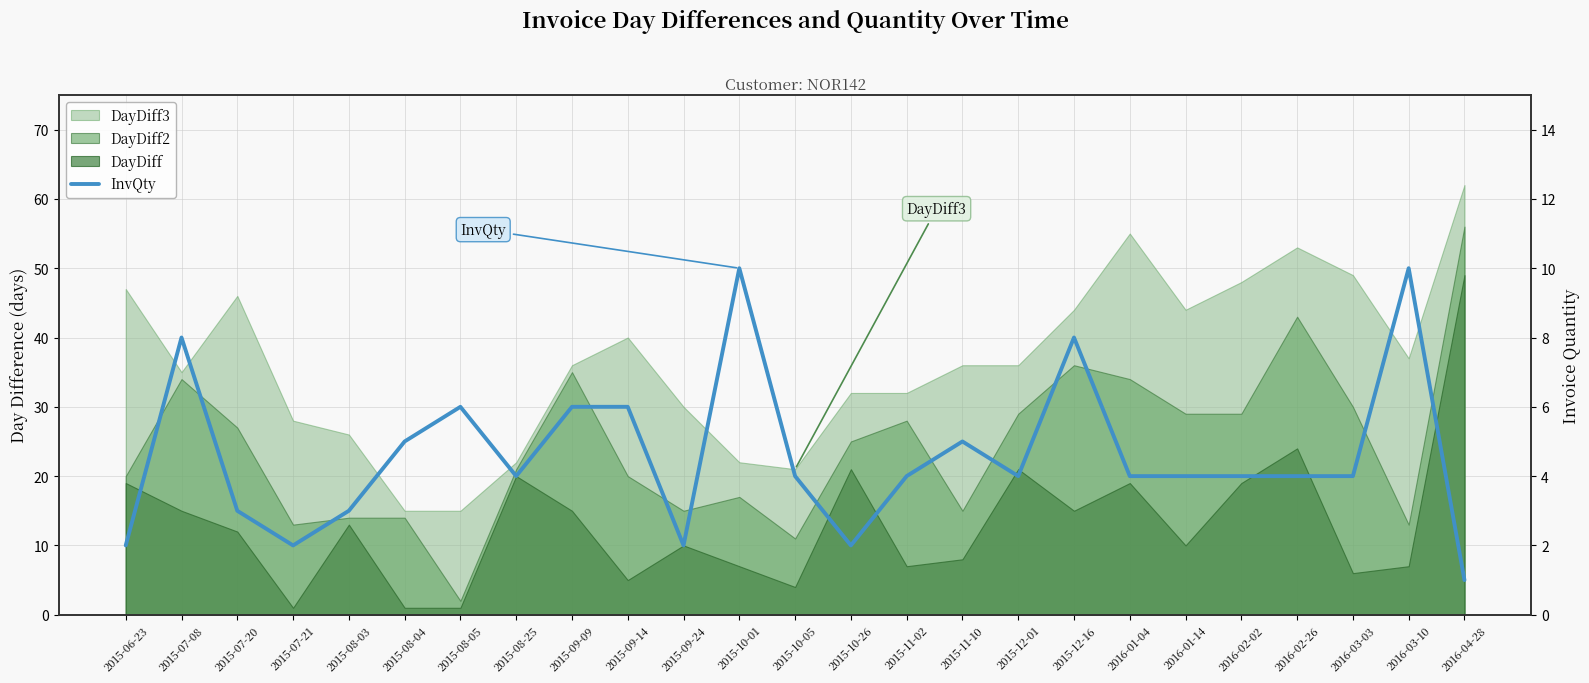

At which label is the value closest to 5?

2015-08-04